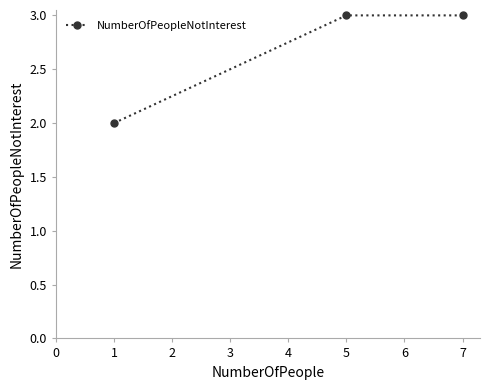

What is the change in value from 1 to 7?

+1